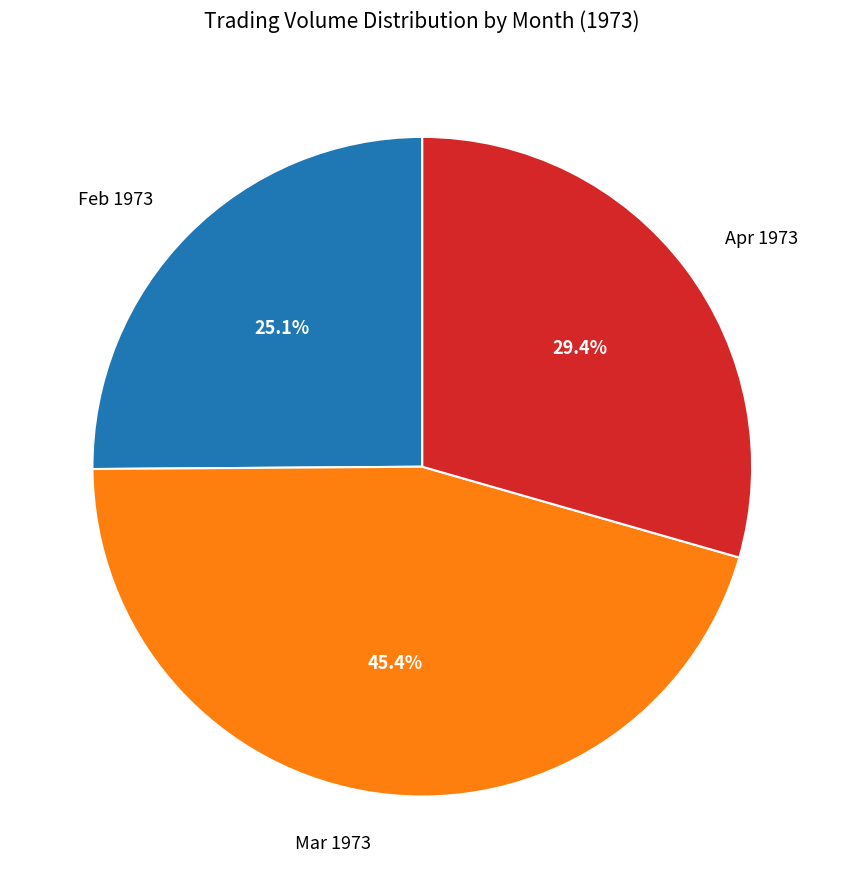

Does any single category account for the majority?

No